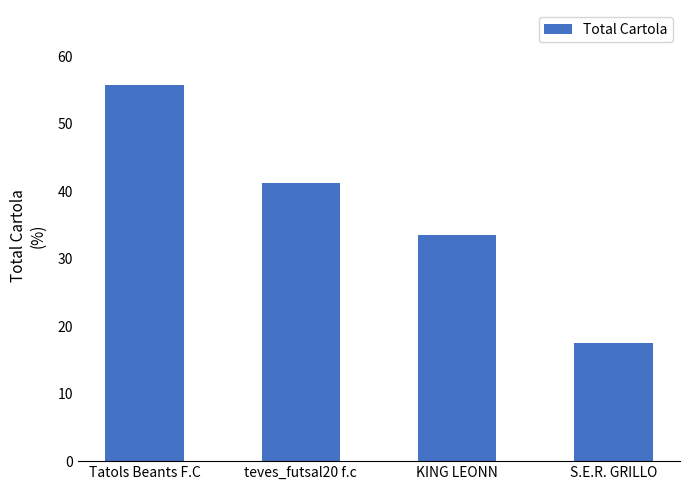

What is the ratio of the value at S.E.R. GRILLO to the value at KING LEONN?

0.5